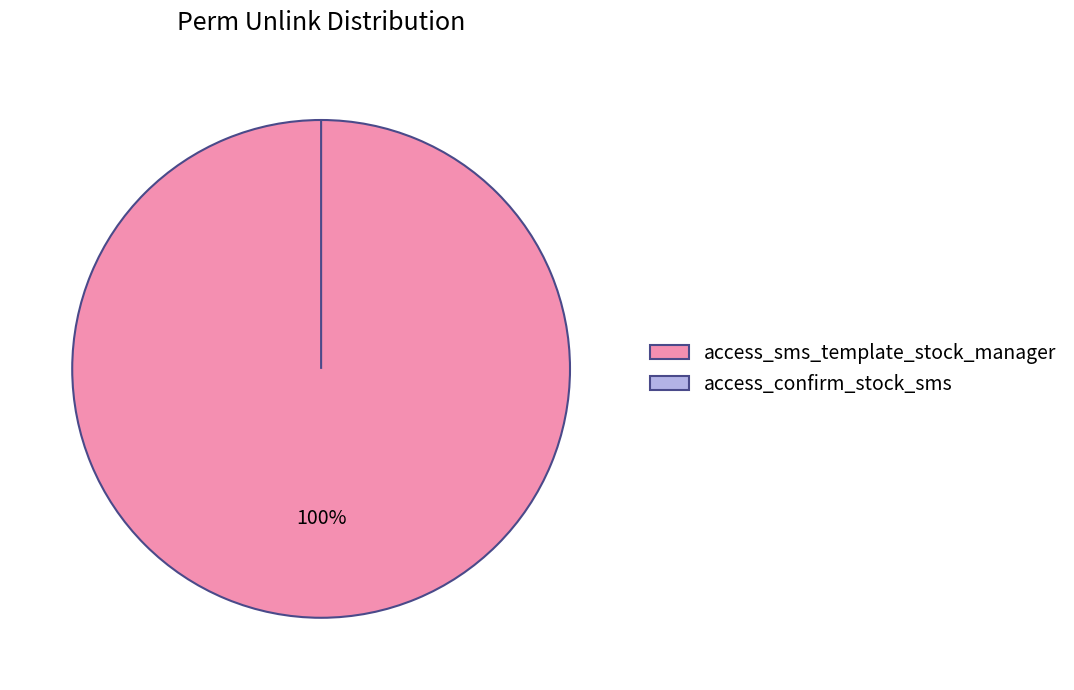

To the nearest percent, what portion does access_sms_template_stock_manager represent?

100%